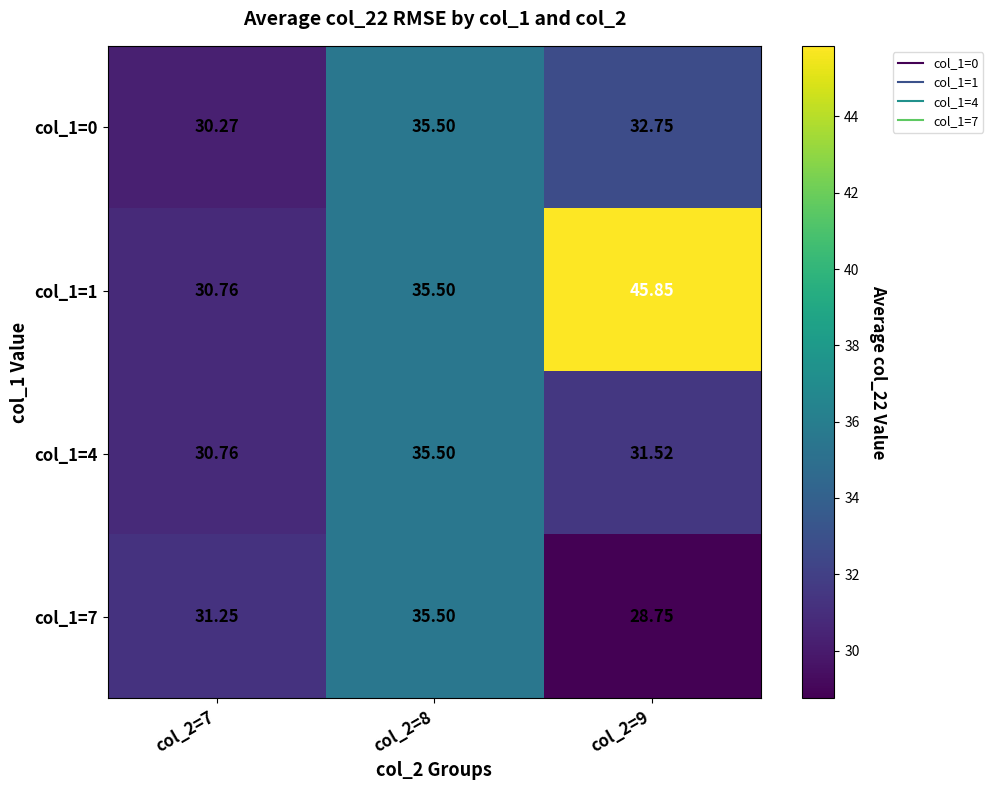

Is the value of col_1=7 at col_2=7 greater than the value of col_1=0 at col_2=7?

Yes